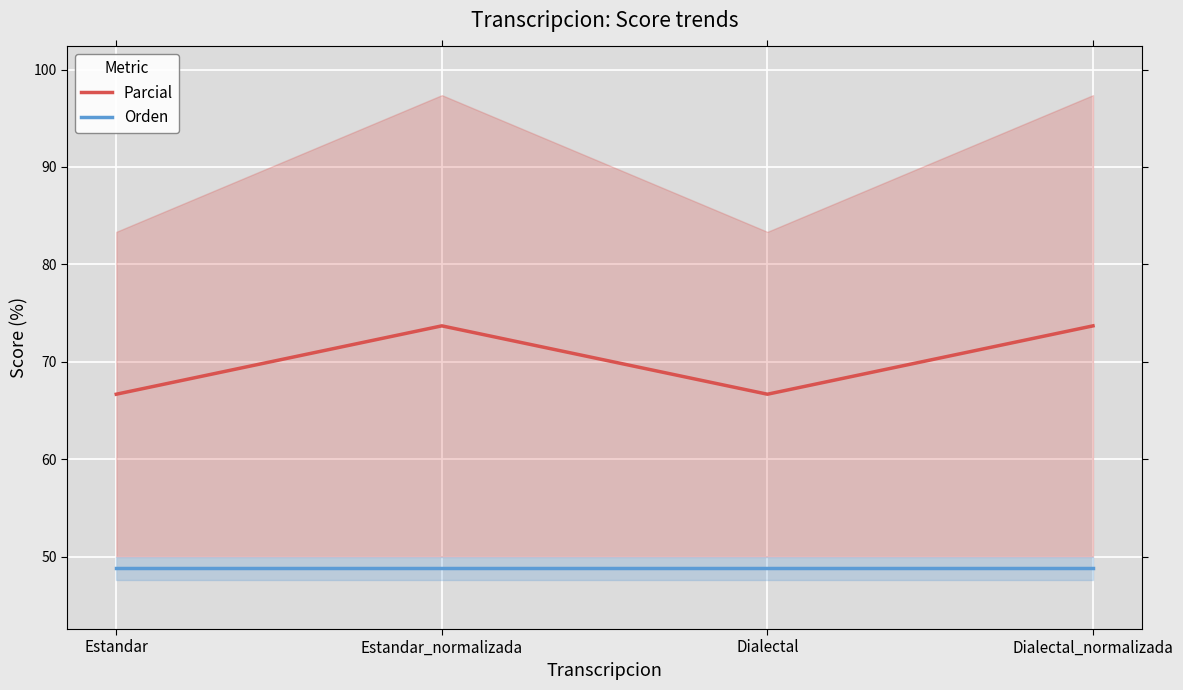

List the labels in order of Parcial value, largest first.

Estandar_normalizada, Dialectal_normalizada, Estandar, Dialectal